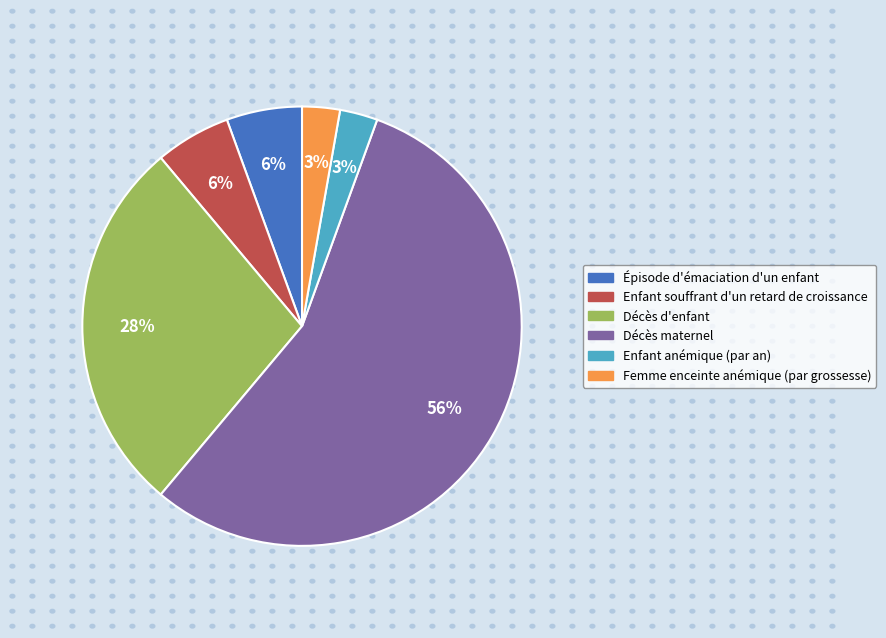

Does Décès d'enfant account for over 50% of the chart?

No